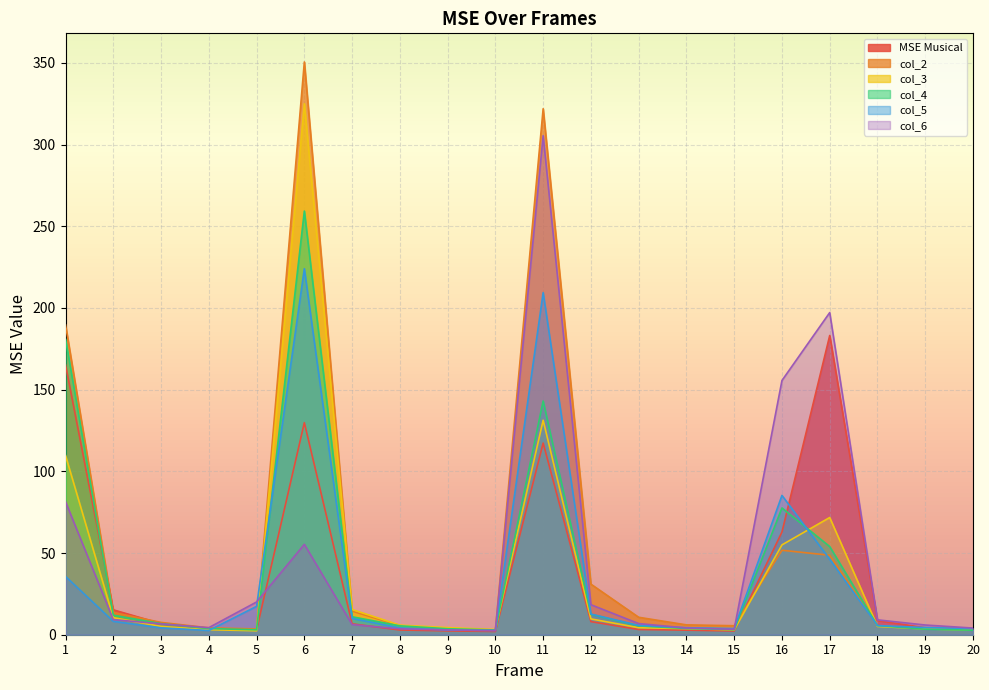

What is the maximum value for col_2?

350.6